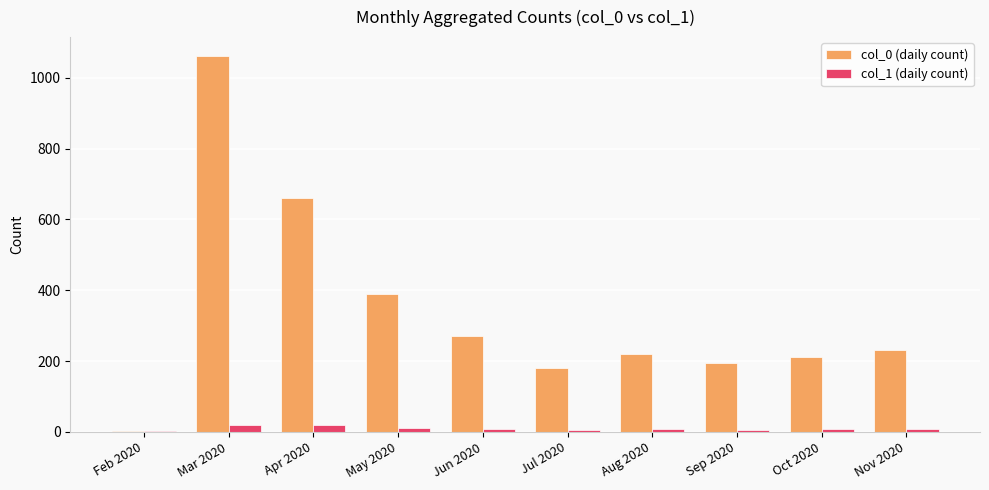

What is the sum of the col_0 (daily count) values at Apr 2020 and Aug 2020?

881